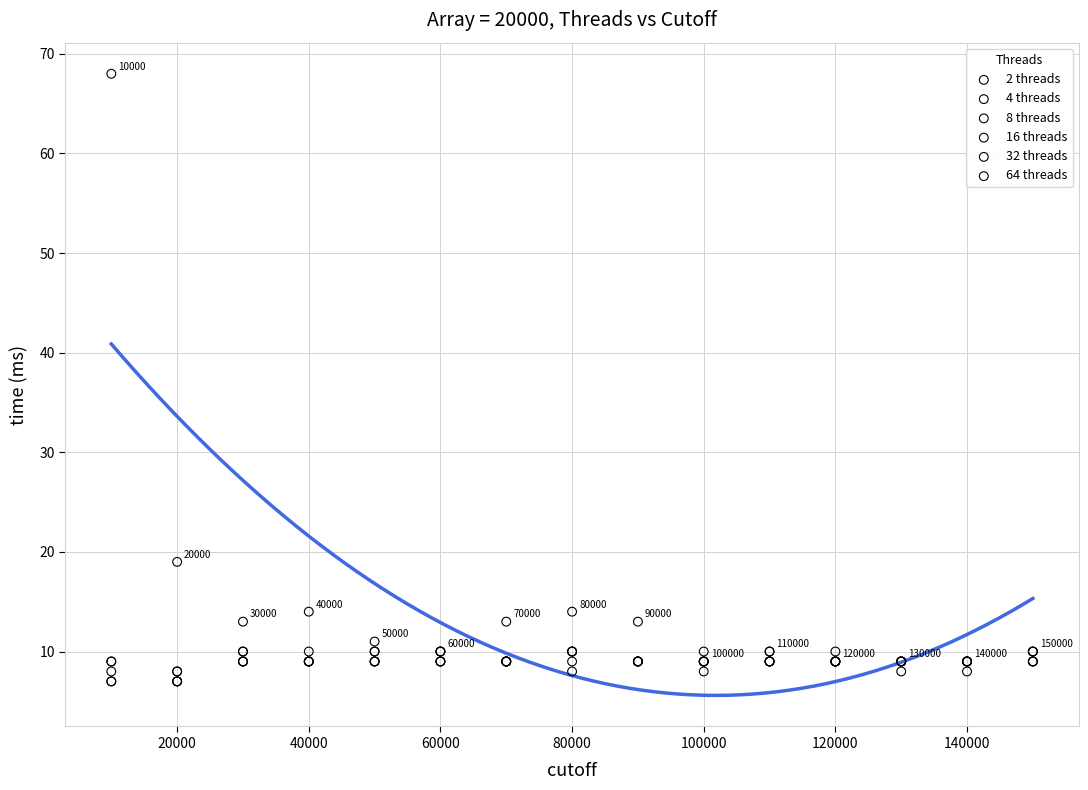

Across all series, what Y value is closest to 37?

19